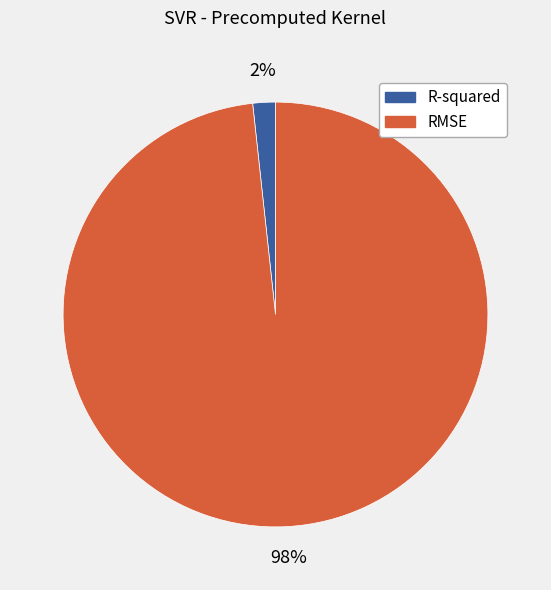

How many slices are in this pie chart?

2